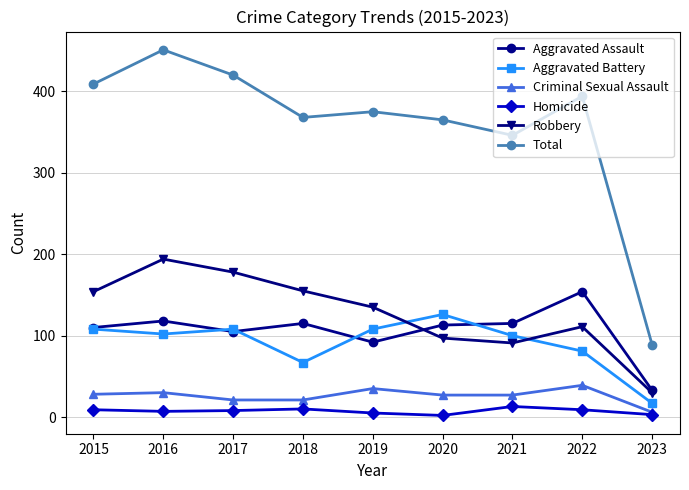

What is the lowest value of the Robbery series?

30